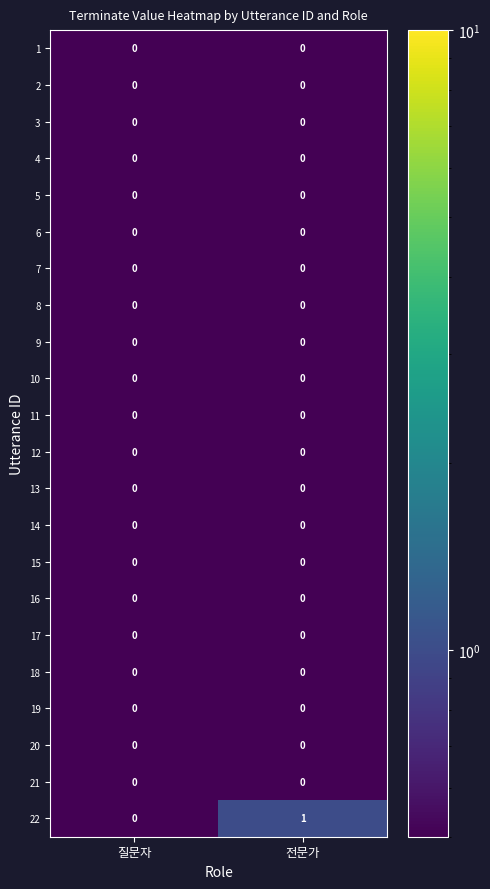

Which label corresponds to the largest value in the chart?

전문가